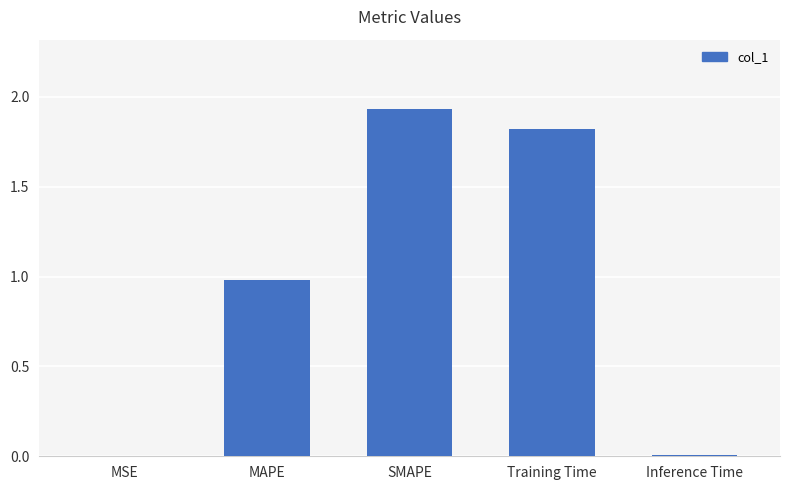

What is the sum of all values?

4.7